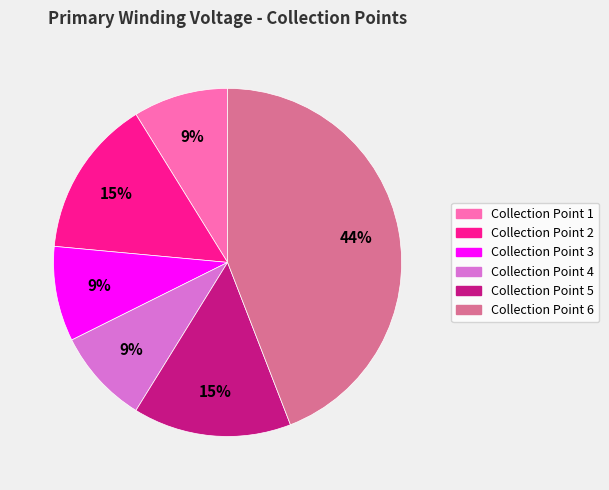

Is it true that Collection Point 1 is 9% of the pie?

True